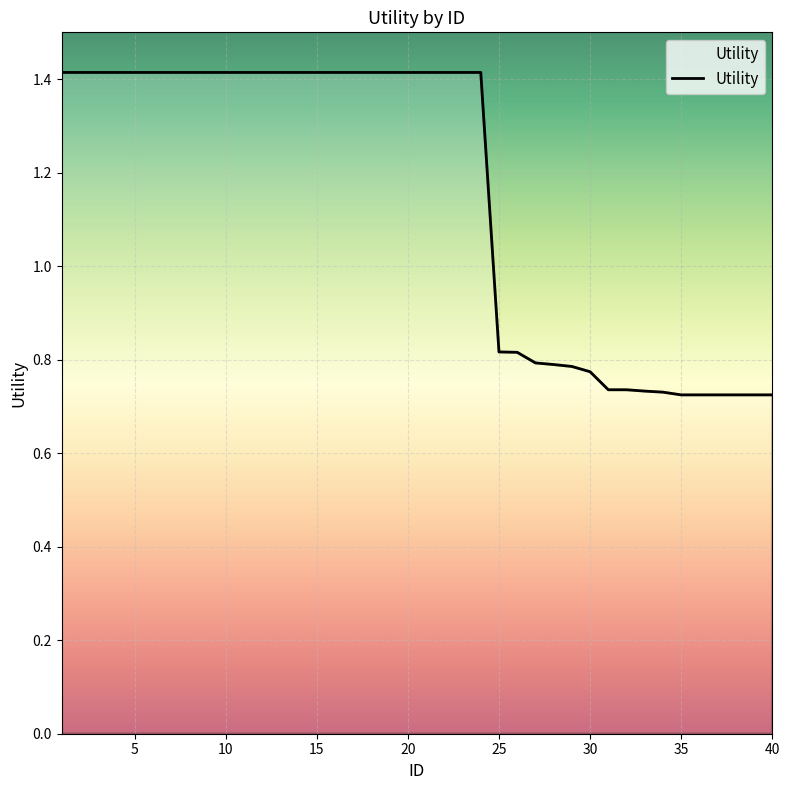

What is the maximum value shown in the chart?

1.4